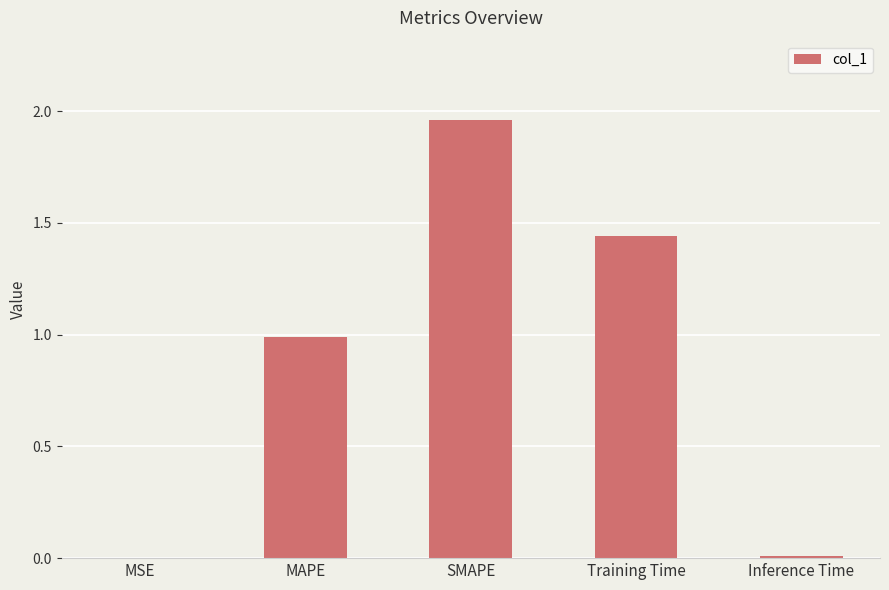

What is the sum of all values?

4.4